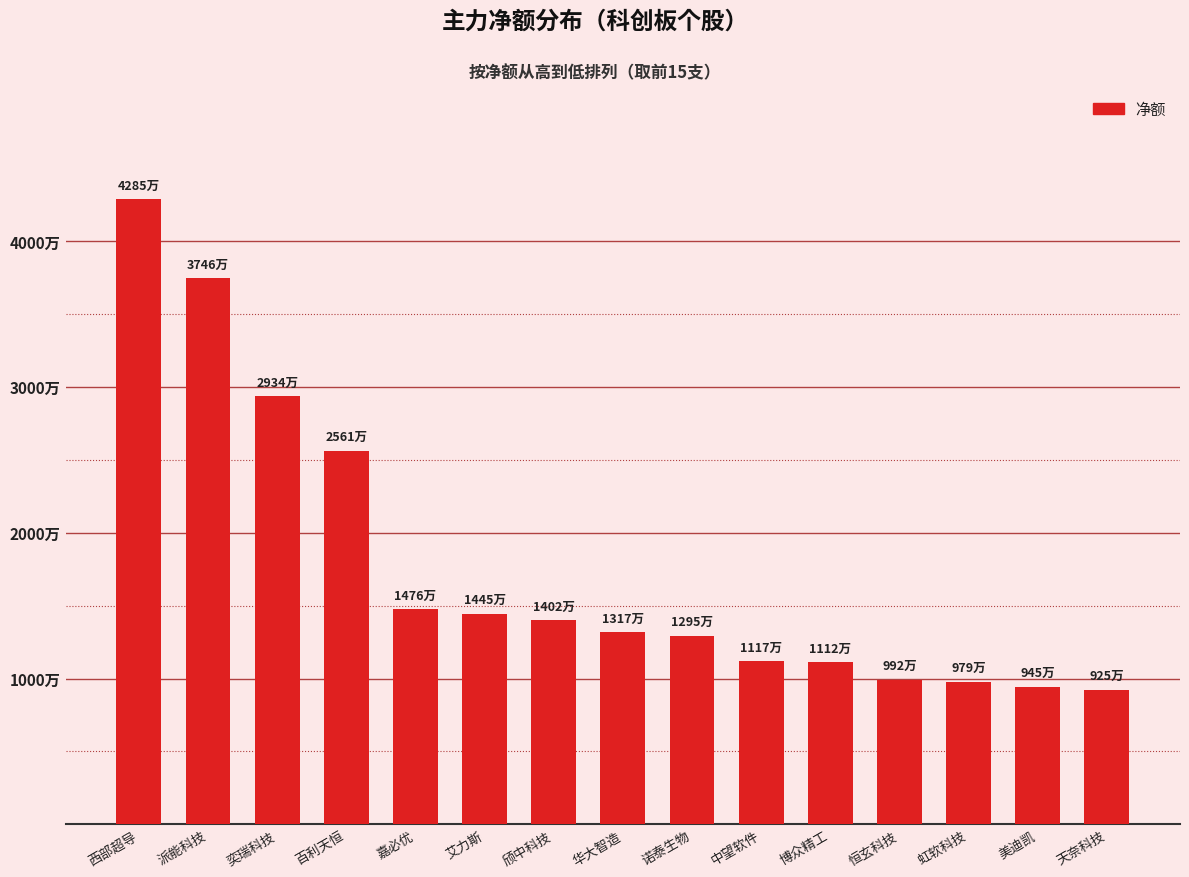

What is the label of the 7th bar from the right?

诺泰生物